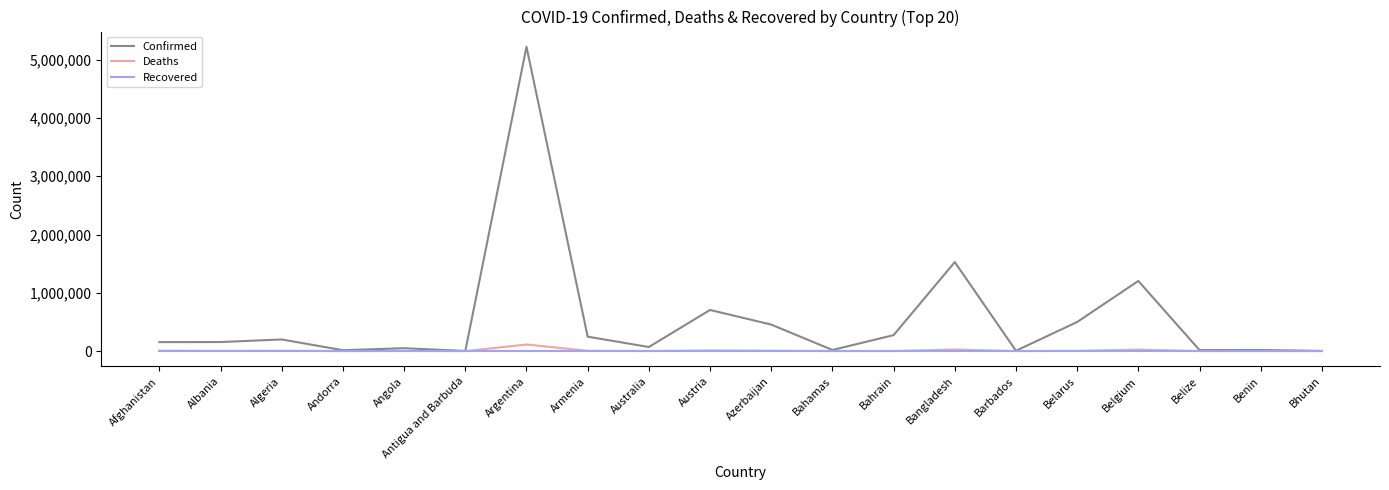

What is the difference between the Deaths values at Austria and Australia?

9756